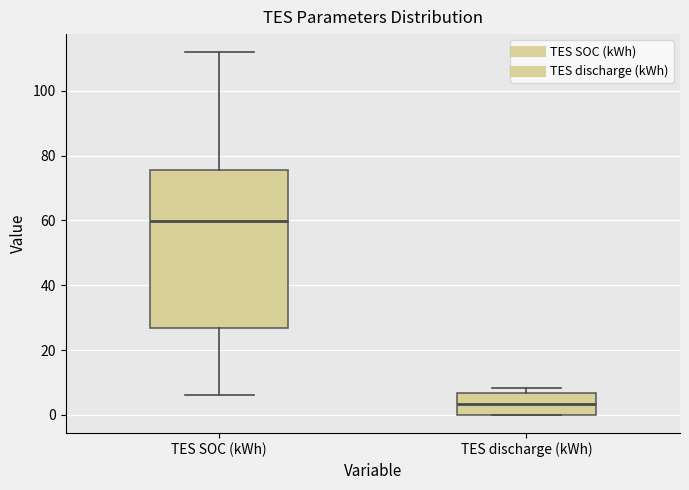

Reading left to right, transcribe this box plot: for each box, give where its median line is, the range the box spans, and where its two whiskers end, as read against the y-axis. The values are not printed on the chart, so give them approximately, as read against the axis.

TES SOC (kWh): median 60, box 26 to 76, whiskers 6 to 112
TES discharge (kWh): median 4, box 0 to 6, whiskers 0 to 8